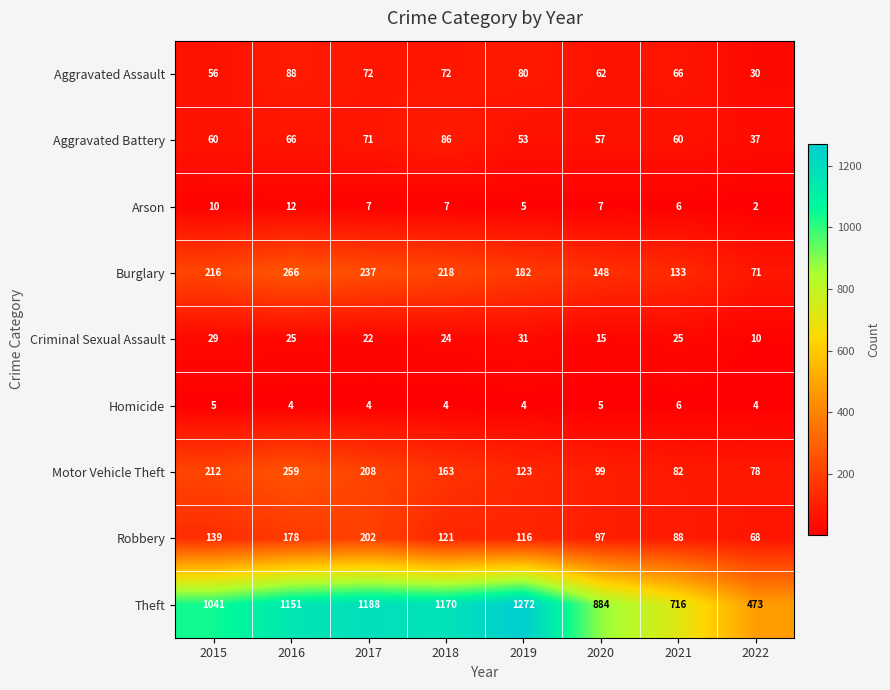

How many data points in Theft are less than 1151?

4